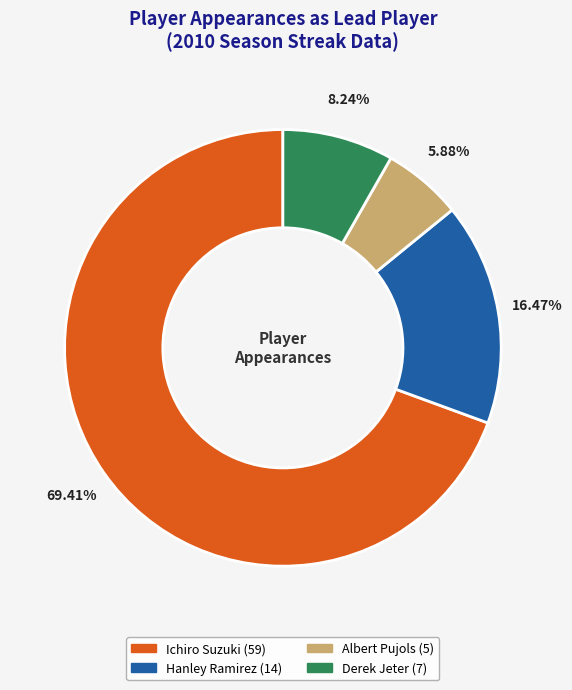

True or false: Hanley Ramirez accounts for 16% of the total.

True